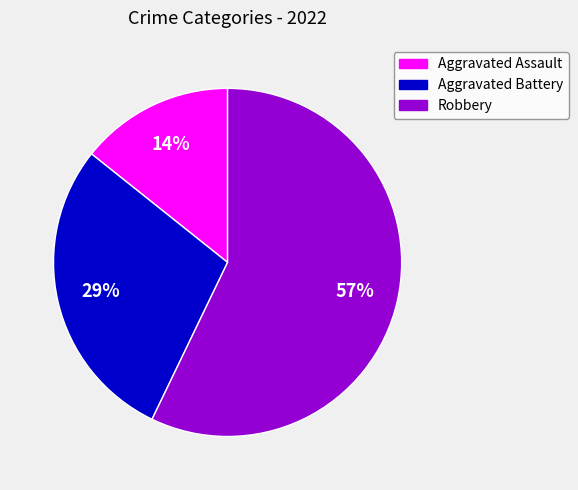

Count the number of slices in the pie.

3